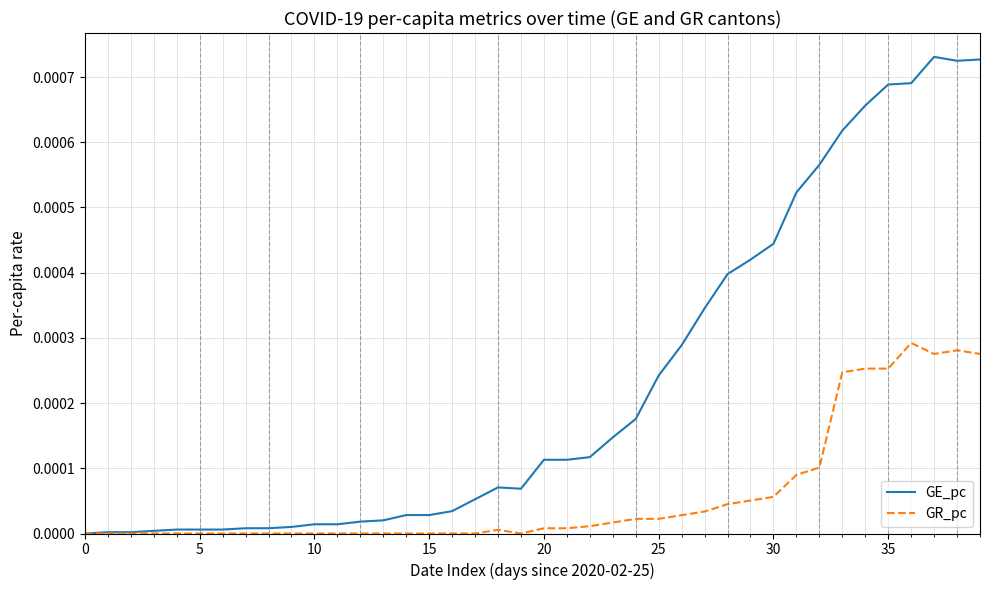

Which series has the widest spread of values?

GE_pc